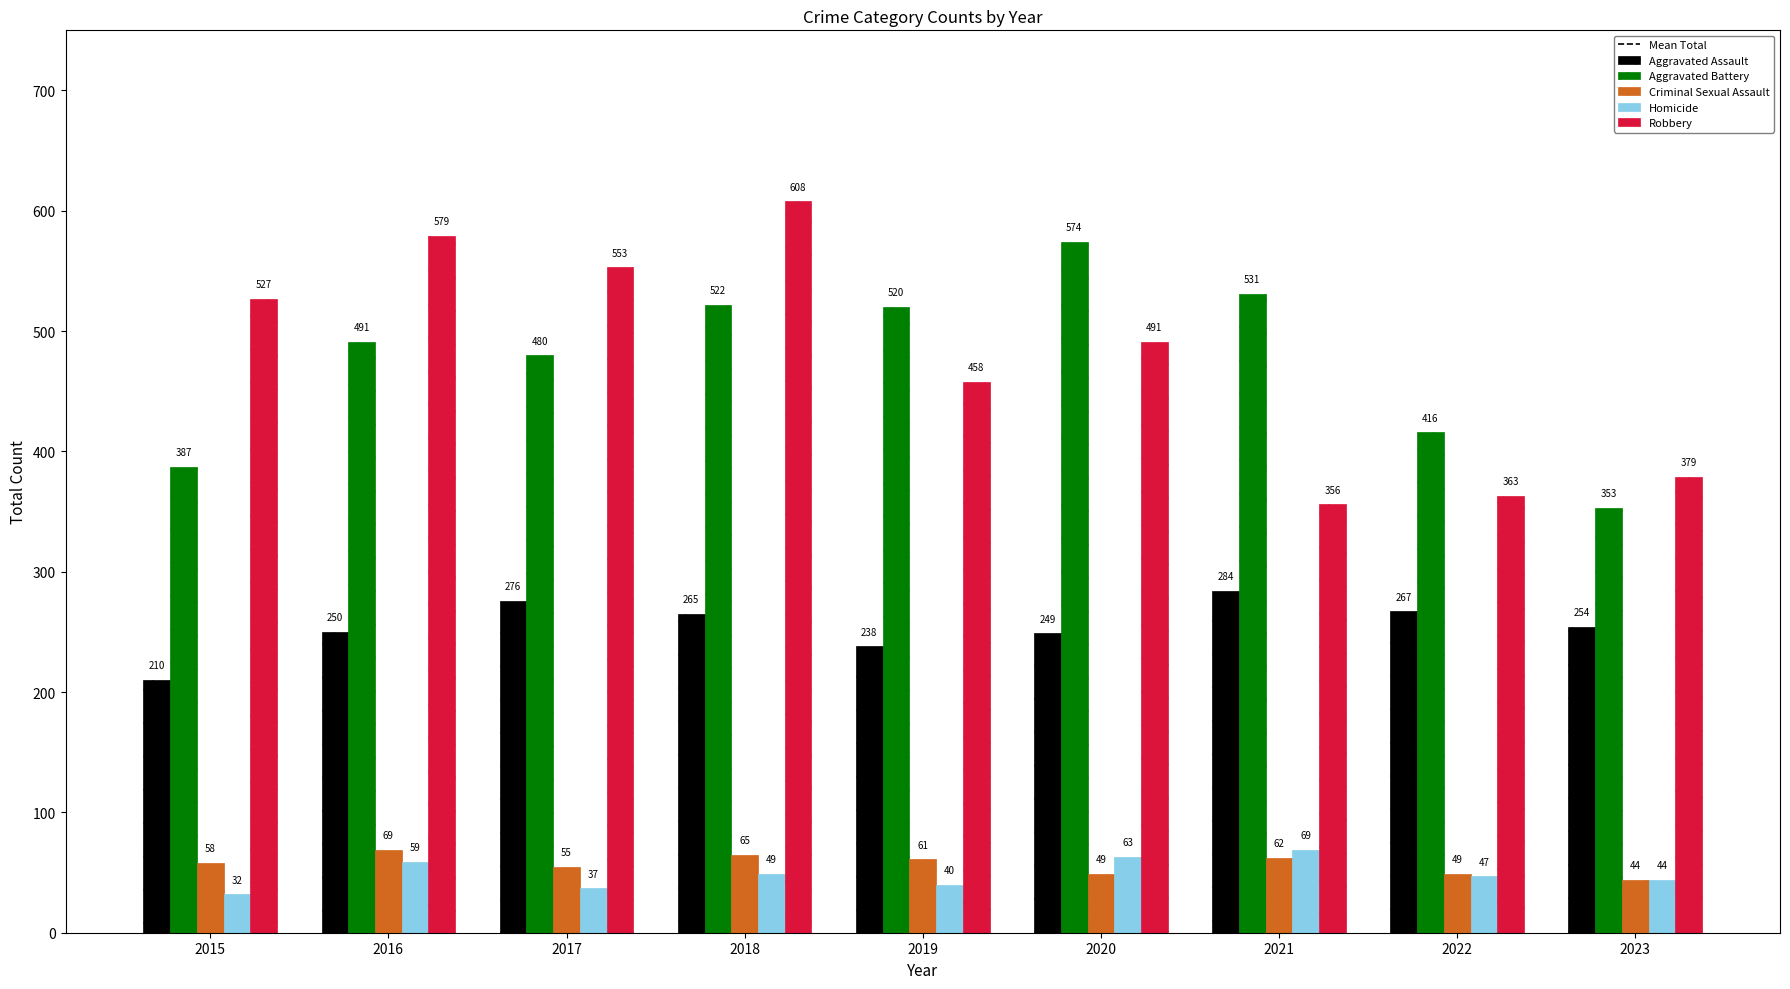

What is the spread (max minus min) of values at 2020?

525